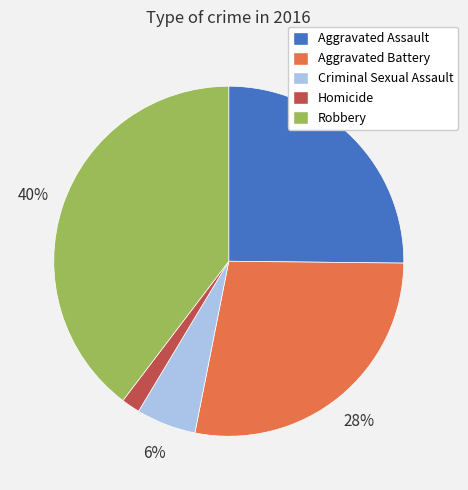

To the nearest percent, what portion does Homicide represent?

2%